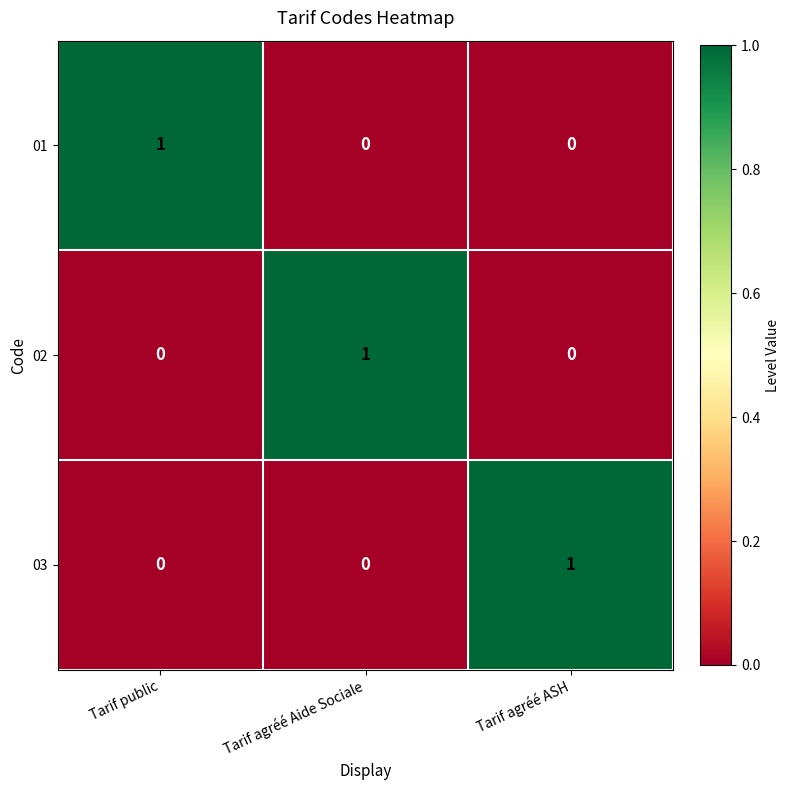

At how many categories does at least one series exceed 0?

3